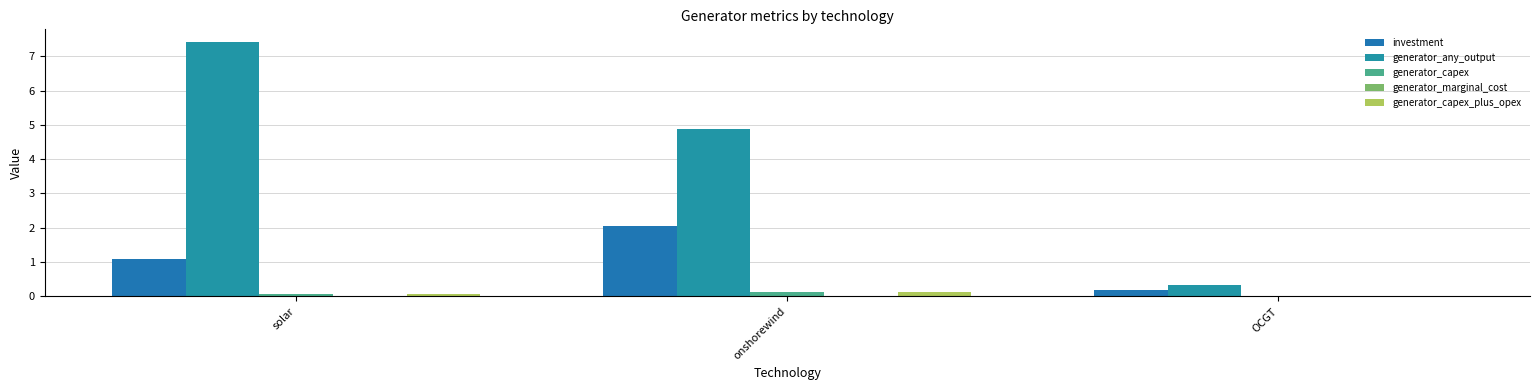

Rank the series at OCGT from lowest to highest value.

generator_marginal_cost, generator_capex, generator_capex_plus_opex, investment, generator_any_output